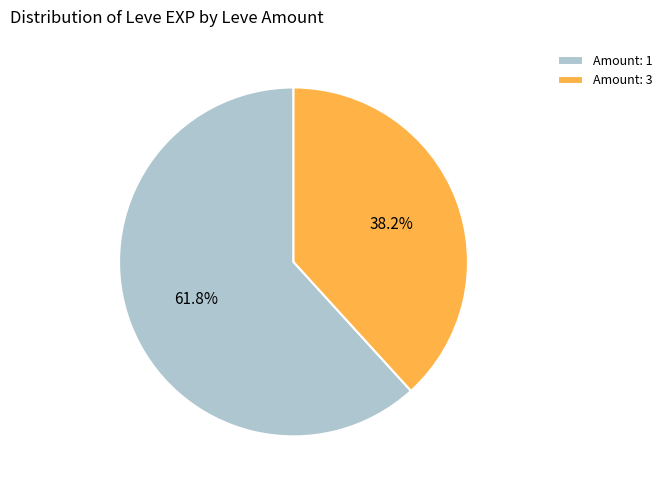

Between Amount: 1 and Amount: 3, which is larger?

Amount: 1